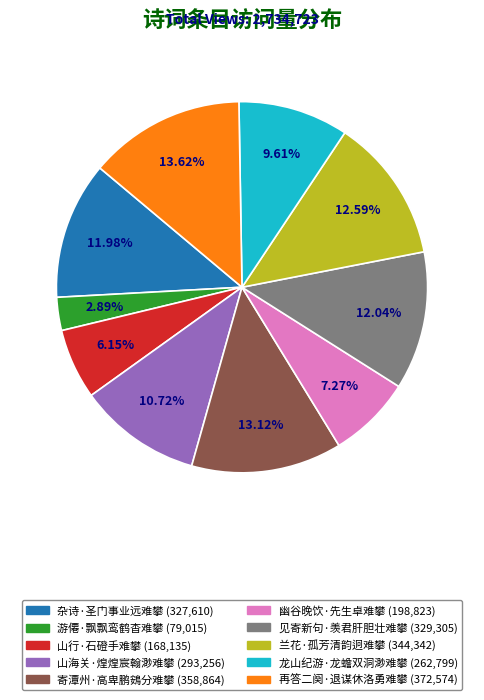

What percentage is the 再答二阕·退谋休洛勇难攀 slice, to the nearest percent?

14%